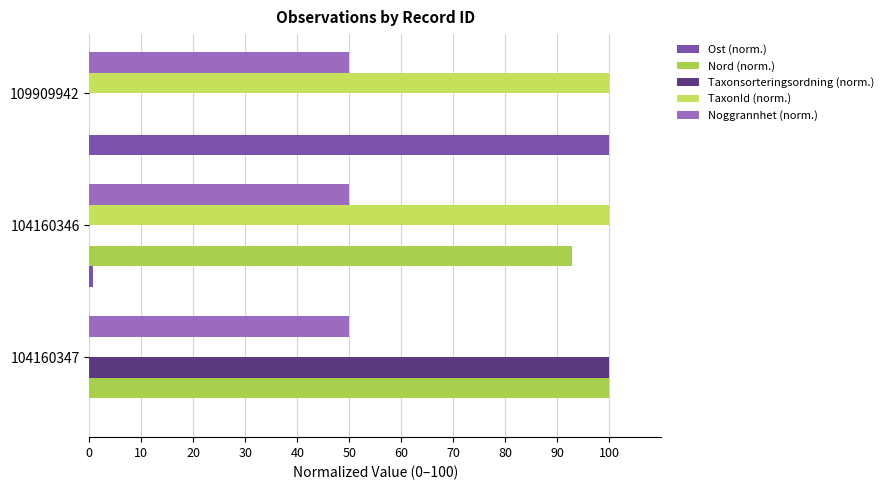

Which series has the largest total across all categories?

TaxonId (norm.)